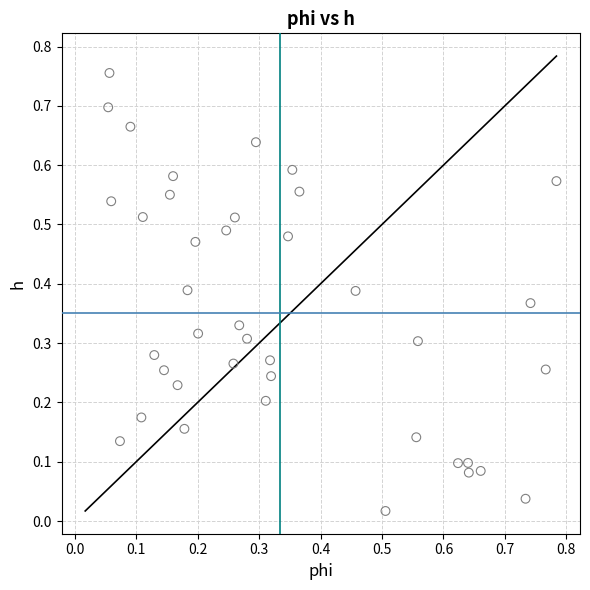

How many points are shown in the scatter plot?

40